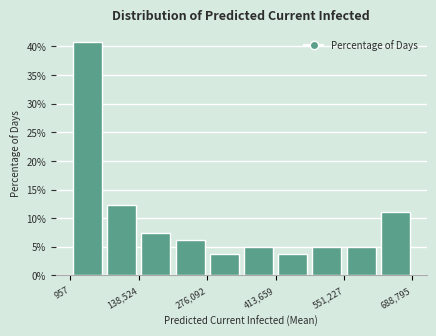

Around what value on the x-axis is the tallest bar? Give the approximate position of its centre, as read against the axis.

40000